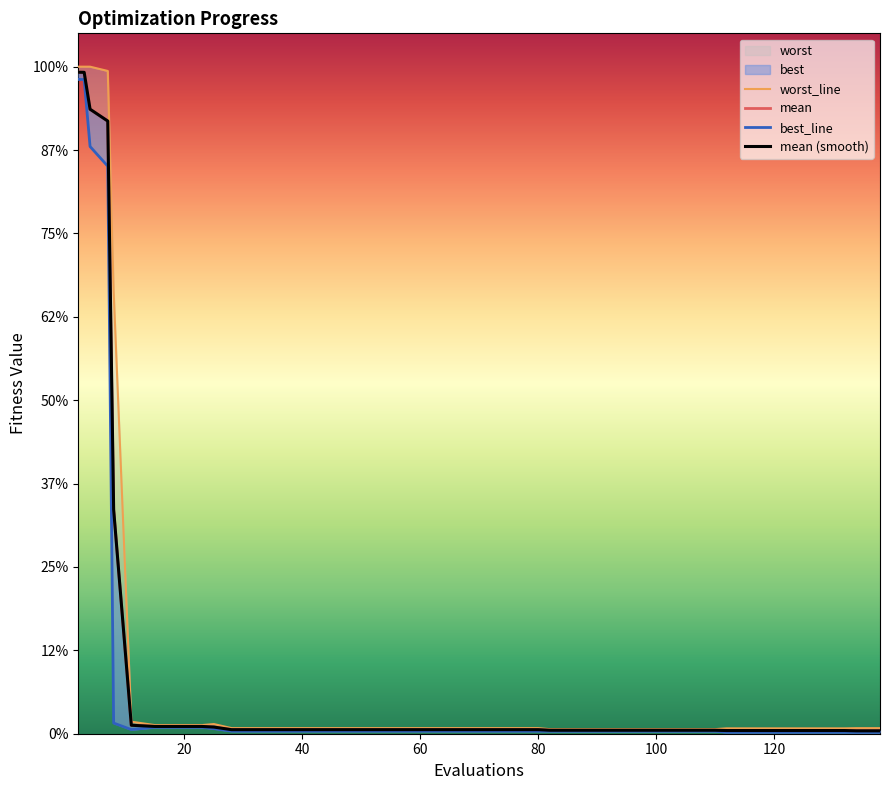

Is it true that mean (smooth) equals 0.0 at 39?

False